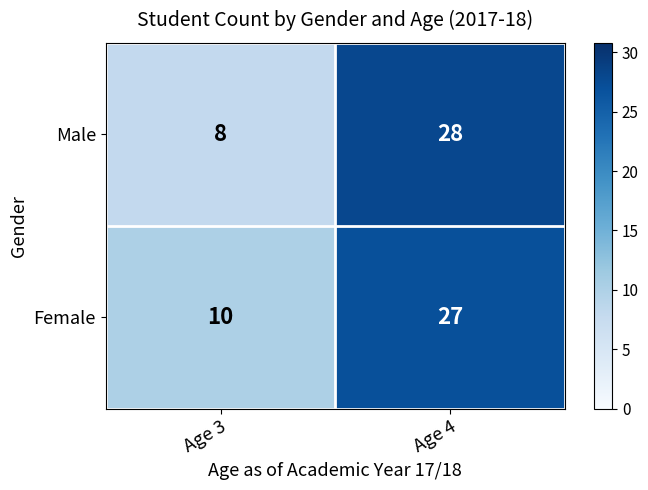

True or false: Male has a value of 28 at Age 4.

True